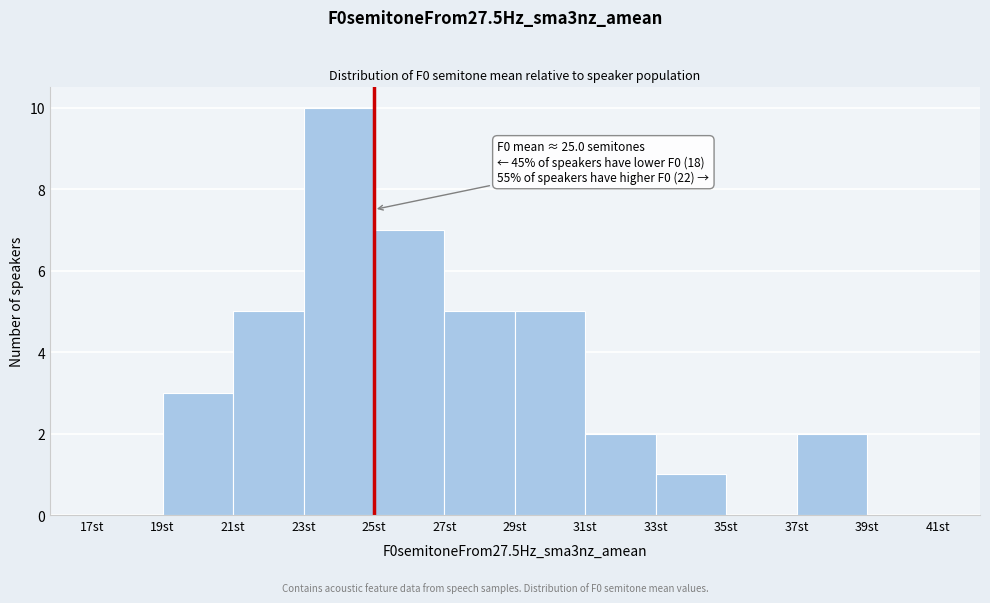

Over which range of the x-axis is the bar tallest?

23 to 25